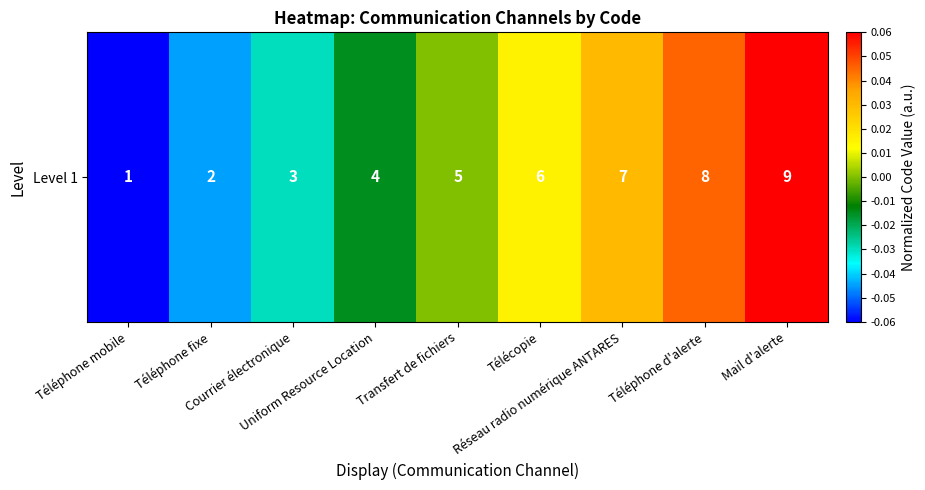

List the labels in order of value, smallest first.

Téléphone mobile, Téléphone fixe, Courrier électronique, Uniform Resource Location, Transfert de fichiers, Télécopie, Réseau radio numérique ANTARES, Téléphone d'alerte, Mail d'alerte